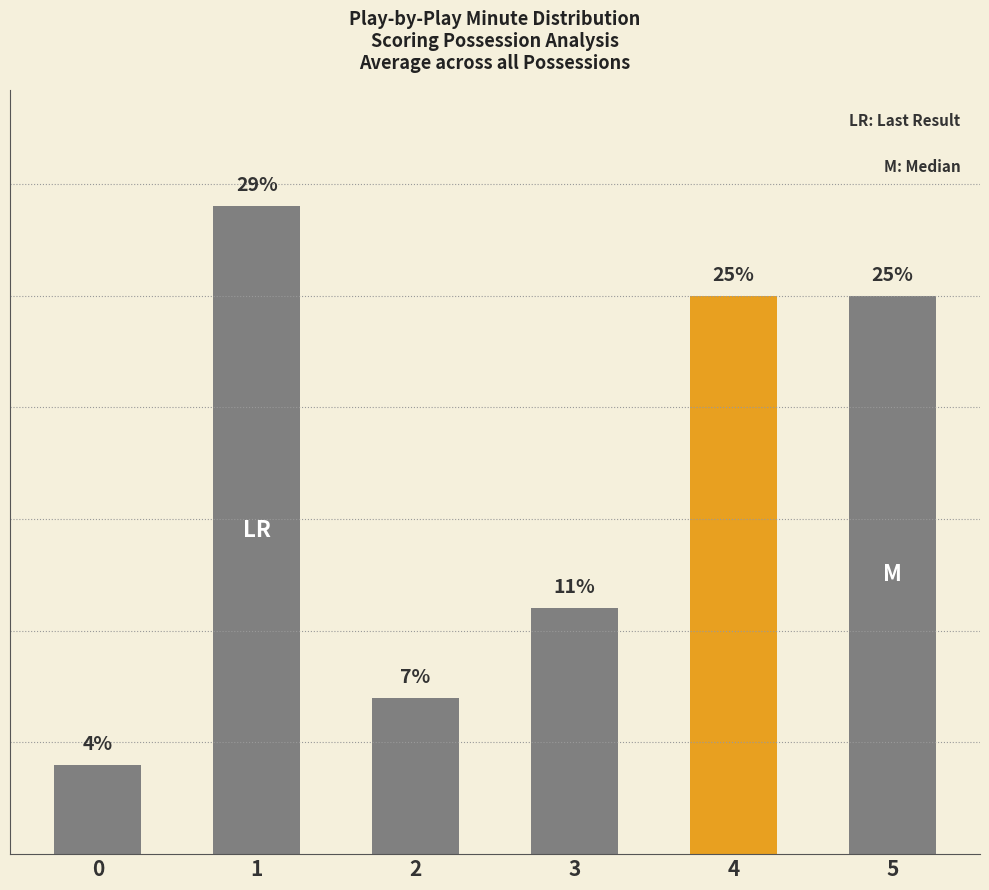

Which label corresponds to the largest value in the chart?

1